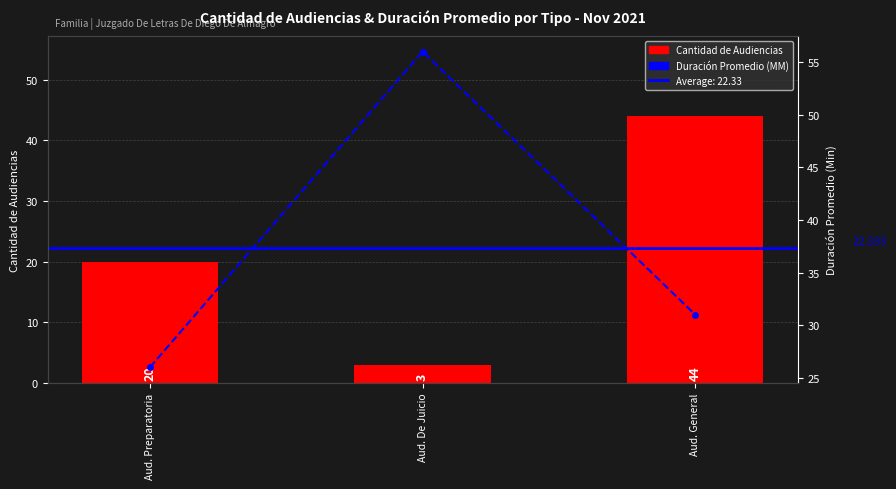

What is the difference between the second highest and minimum values in the Cantidad de Audiencias series?

17